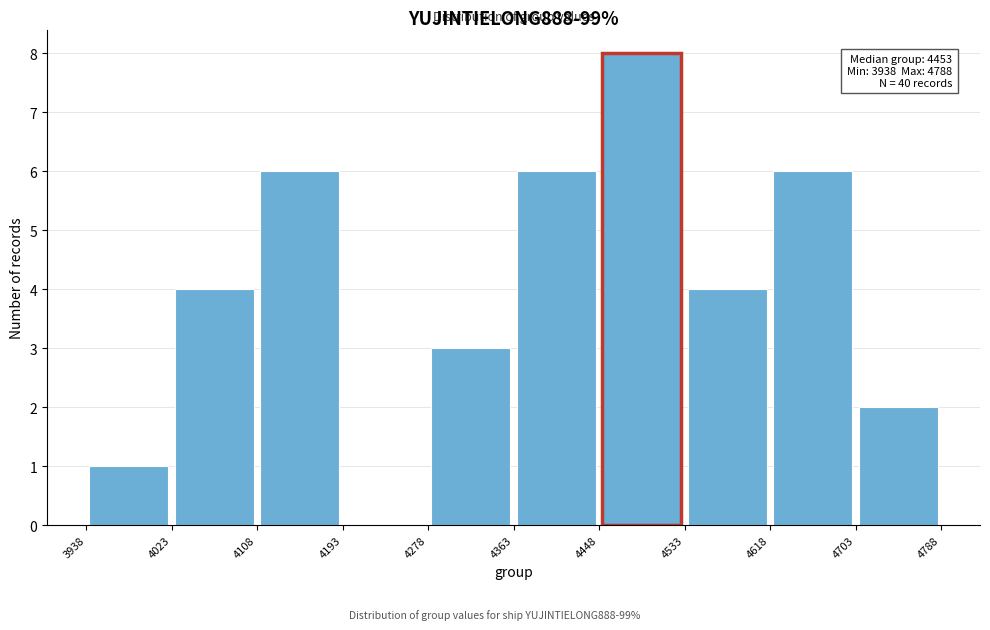

Which range on the x-axis has the tallest bar?

4448 to 4533